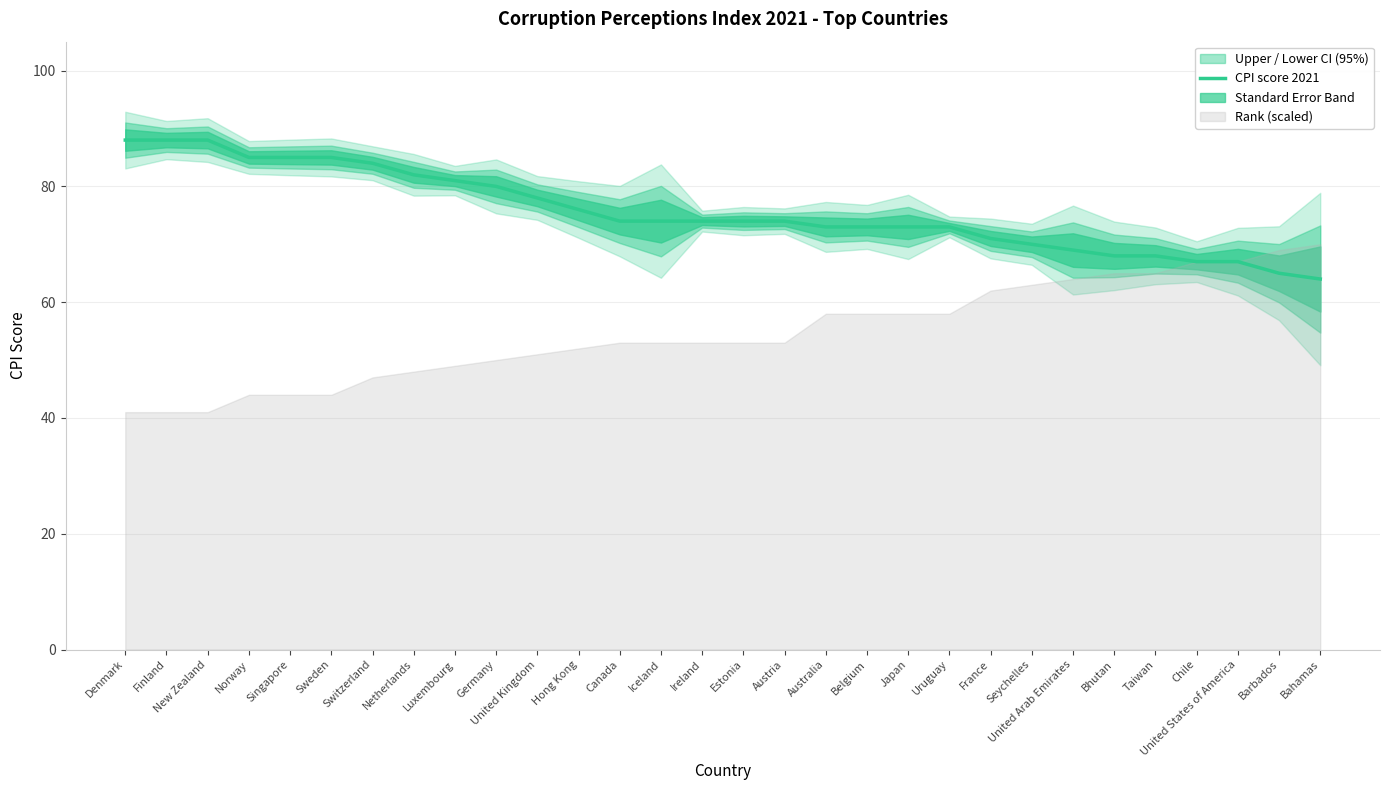

List the labels in order of value, smallest first.

Bahamas, Barbados, Chile, United States of America, Bhutan, Taiwan, United Arab Emirates, Seychelles, France, Australia, Belgium, Japan, Uruguay, Canada, Iceland, Ireland, Estonia, Austria, Hong Kong, United Kingdom, Germany, Luxembourg, Netherlands, Switzerland, Norway, Singapore, Sweden, Denmark, Finland, New Zealand